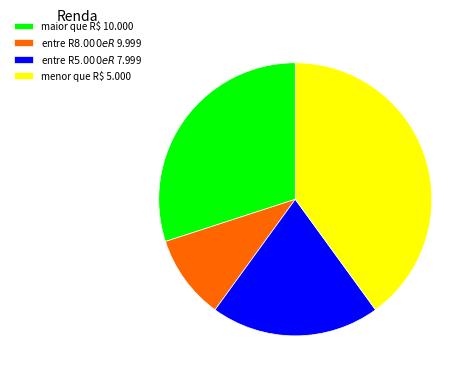

The menor que R$ 5.000 slice represents 40% of the pie. True or false?

True